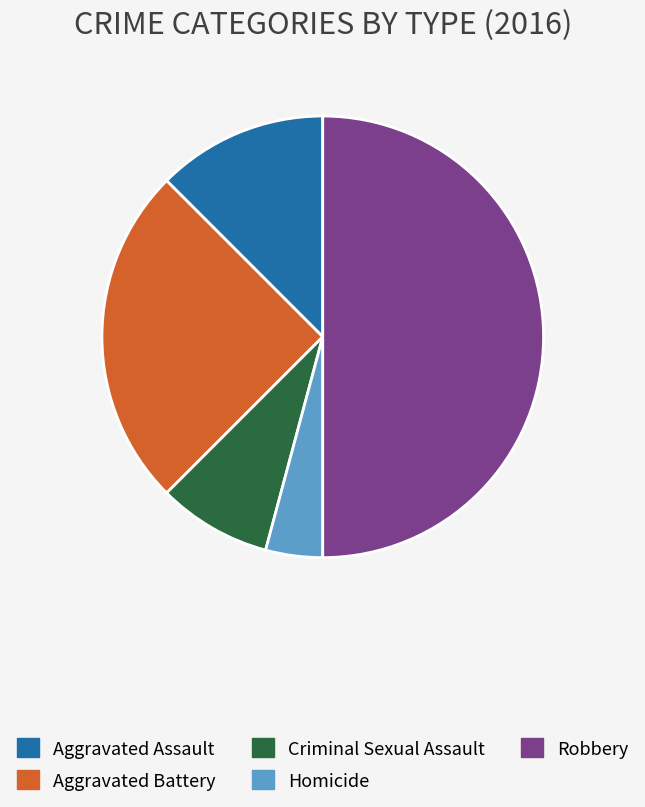

Combined, do Aggravated Assault and Robbery account for over 50%?

Yes